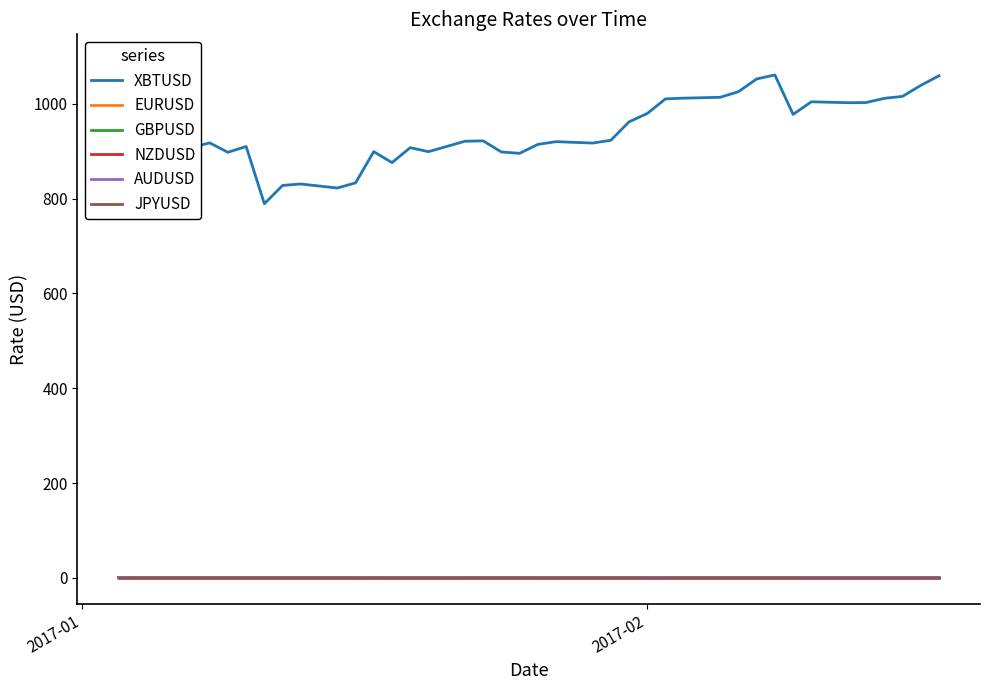

How many values in the XBTUSD series exceed 922?

20